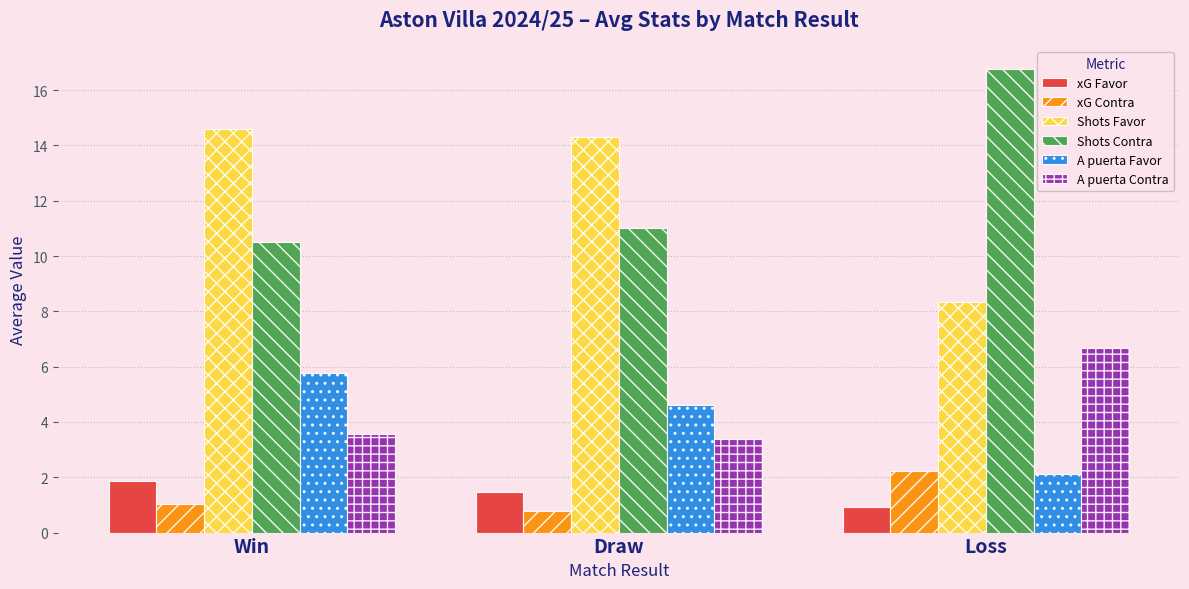

List the series in order of their peak value, highest first.

Shots Contra, Shots Favor, A puerta Contra, A puerta Favor, xG Contra, xG Favor